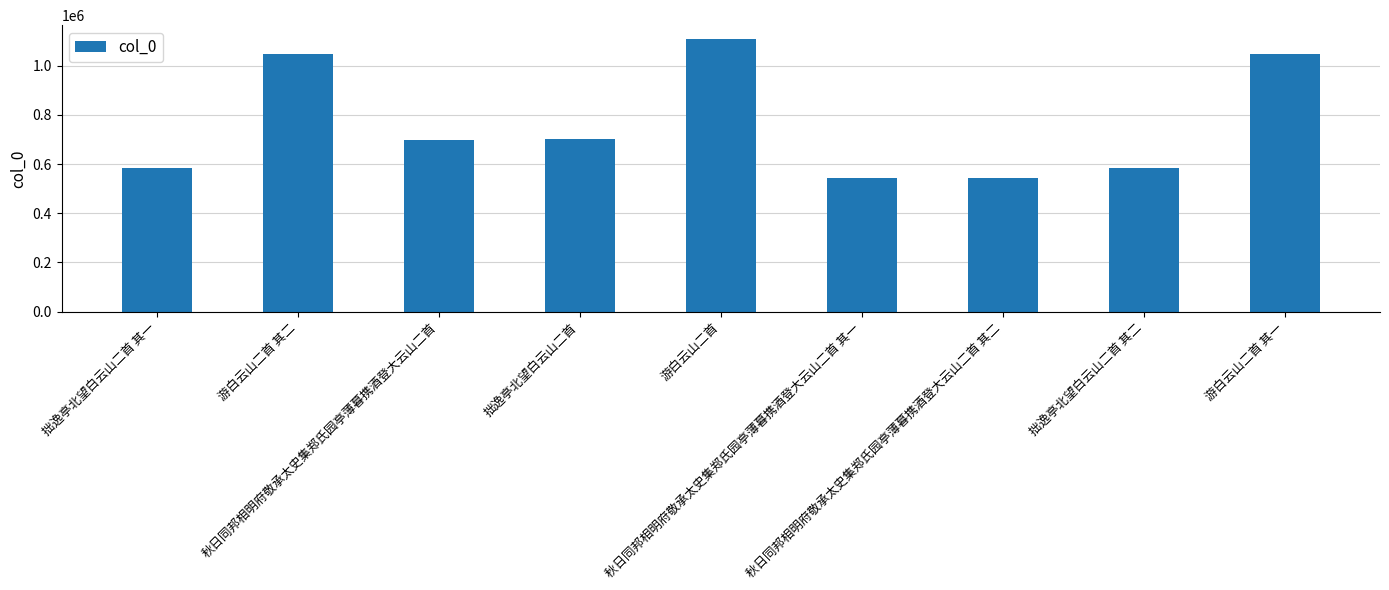

What is the average value?

762355